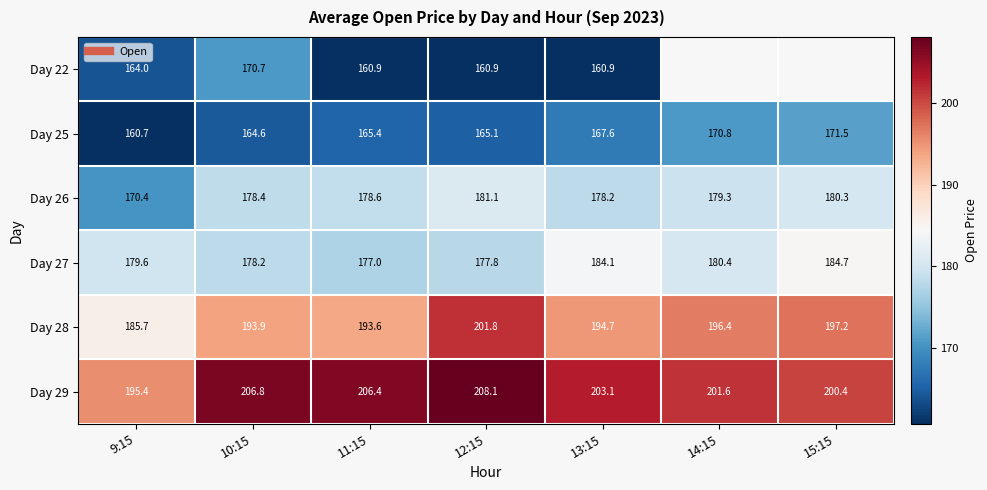

Which series has the widest spread of values?

Day 28